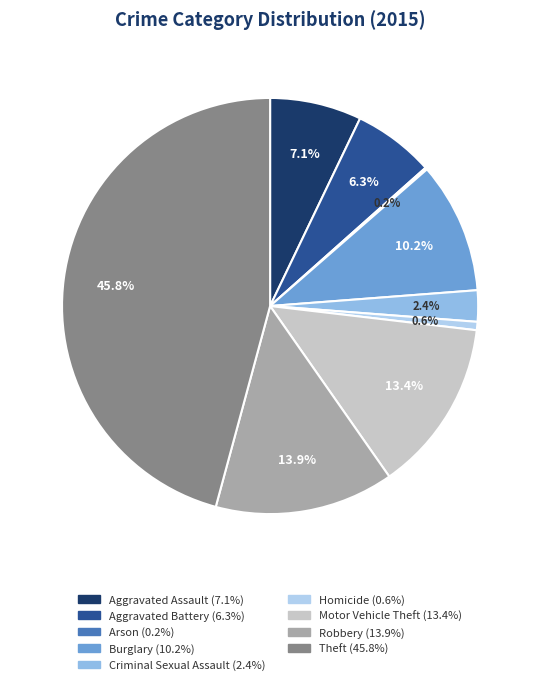

How many segments does this pie chart have?

9